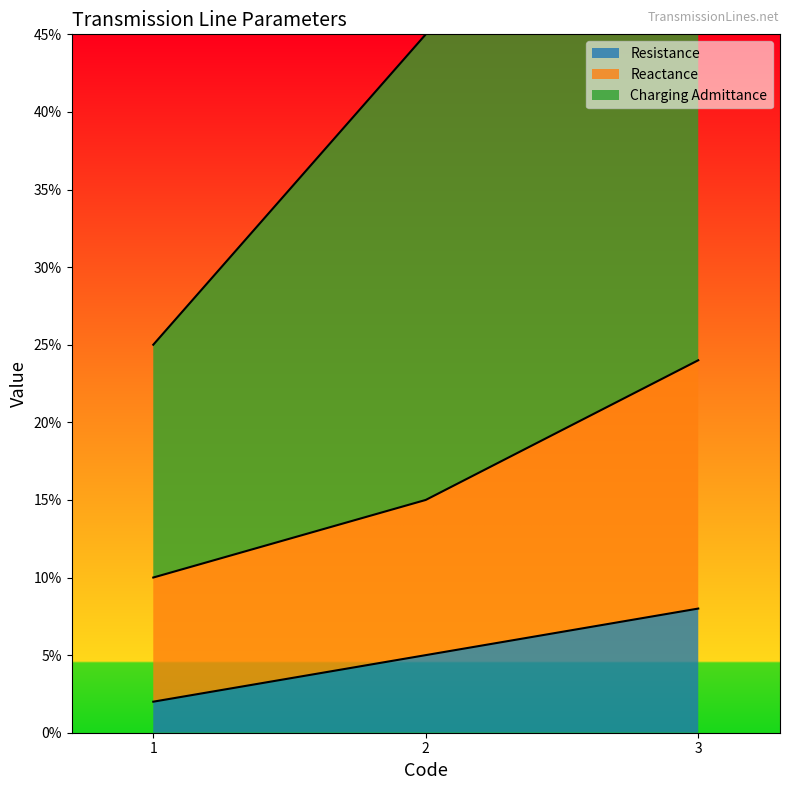

What is the average value of the Reactance series?

0.2